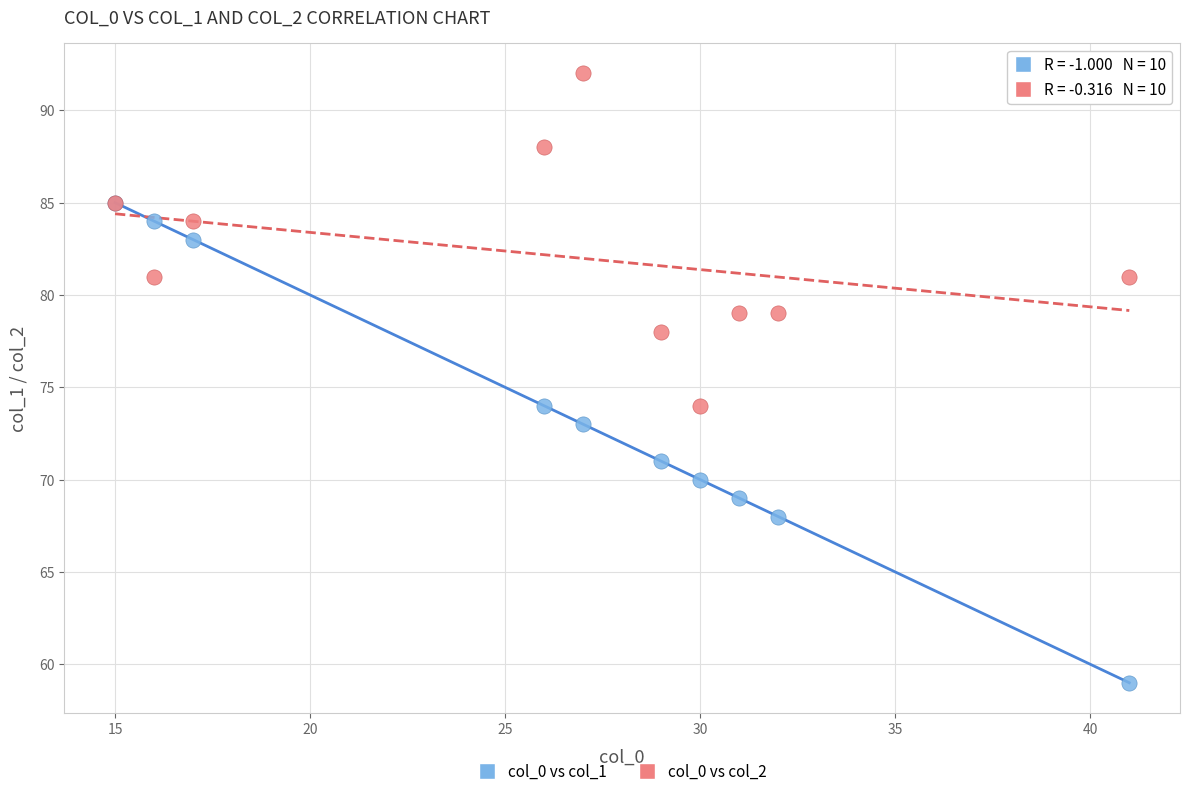

What are all the series names shown in the legend?

col_0 vs col_1, col_0 vs col_2